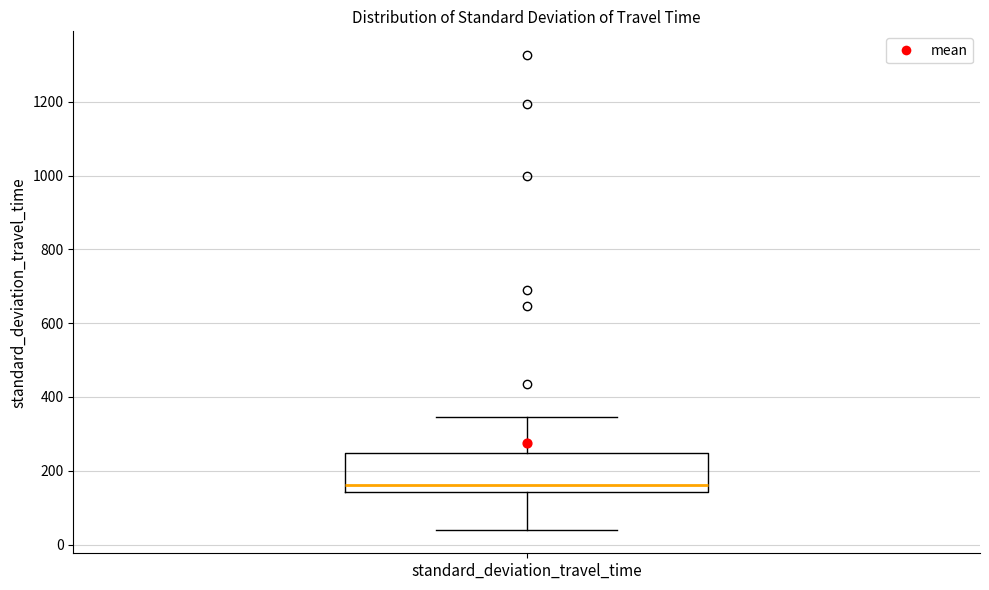

Where does the upper whisker of the box for standard_deviation_travel_time end on the y-axis? The values are not printed on the chart, so give them approximately, as read against the axis.

340